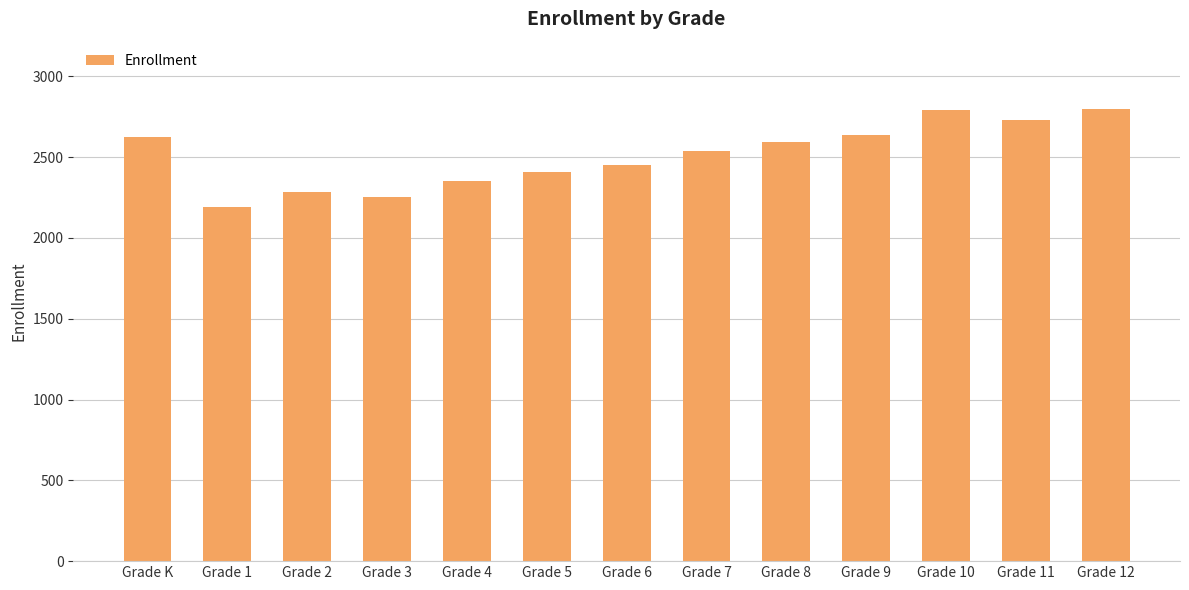

What is the difference between the maximum and minimum values?

601